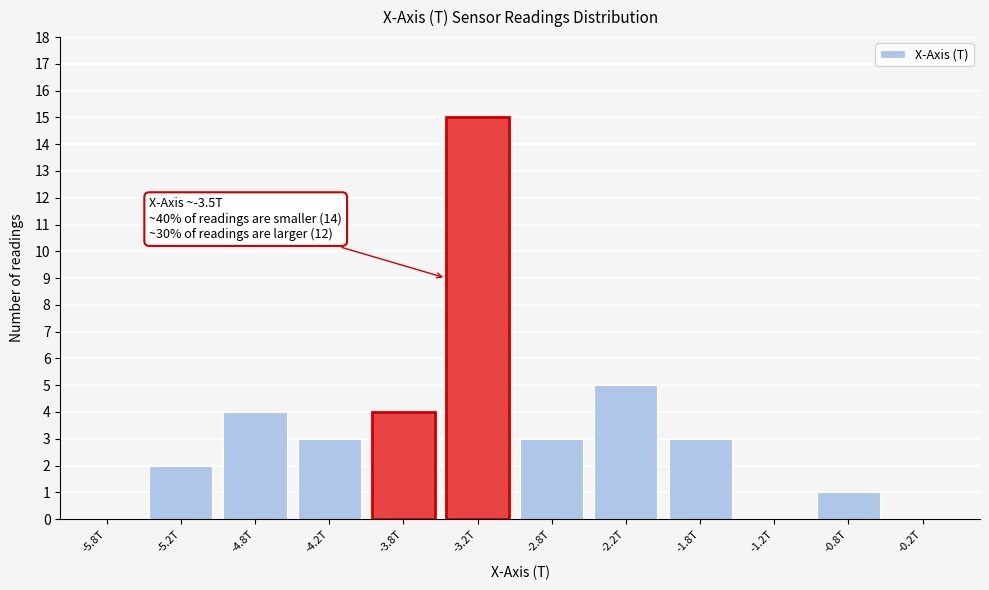

Reading left to right, list all the values displayed in this chart.

-5.8T=0	-5.2T=2	-4.8T=4	-4.2T=3	-3.8T=4	-3.2T=15	-2.8T=3	-2.2T=5	-1.8T=3	-1.2T=0	-0.8T=1	-0.2T=0